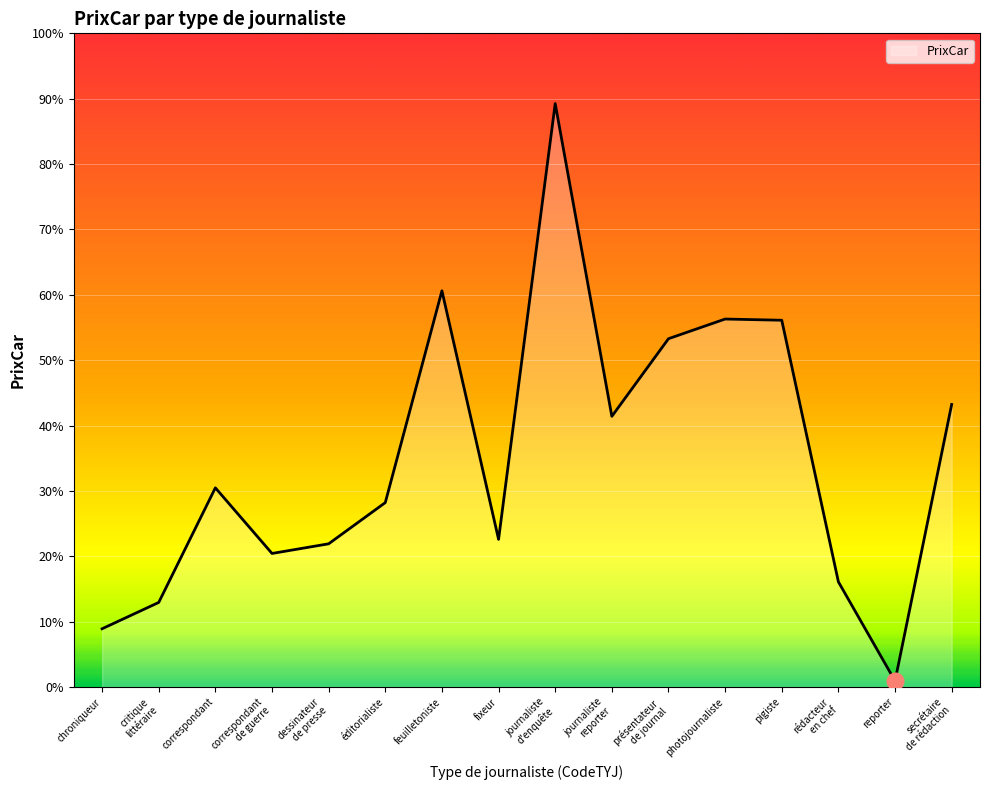

What is the average value?

0.4